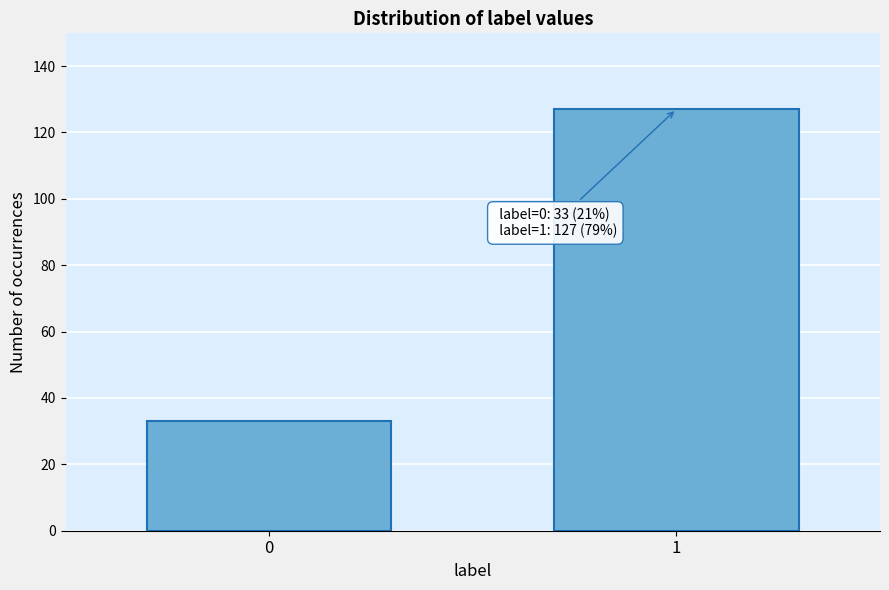

Reading left to right, list all the values displayed in this chart.

0=33	1=127